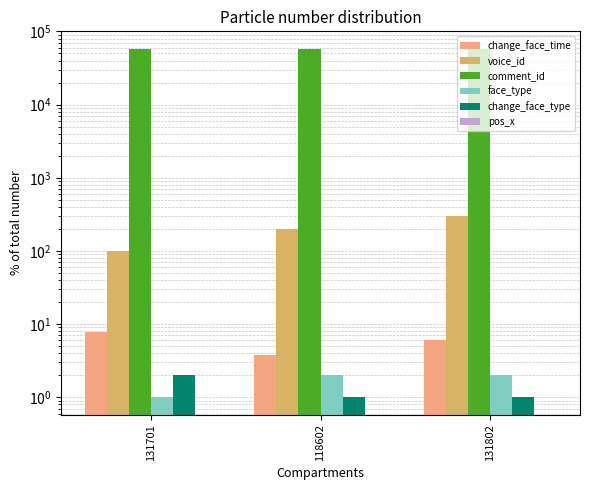

What is the highest value of the change_face_time series?

7.7